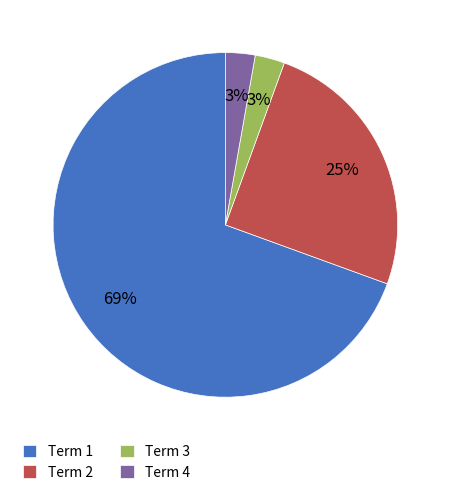

Is there any slice that represents more than half of the pie?

Yes